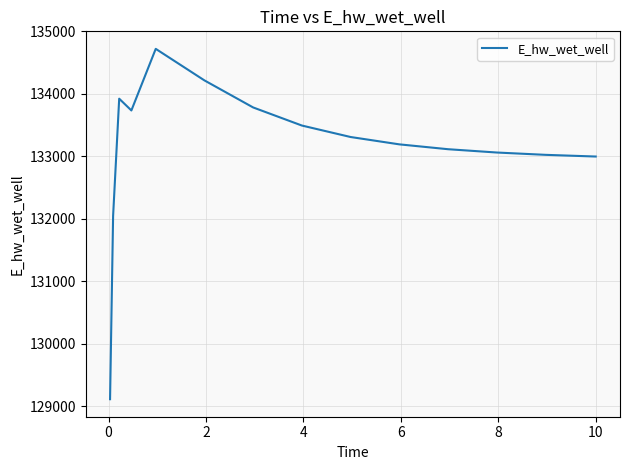

What is the smallest value displayed?

129109.6